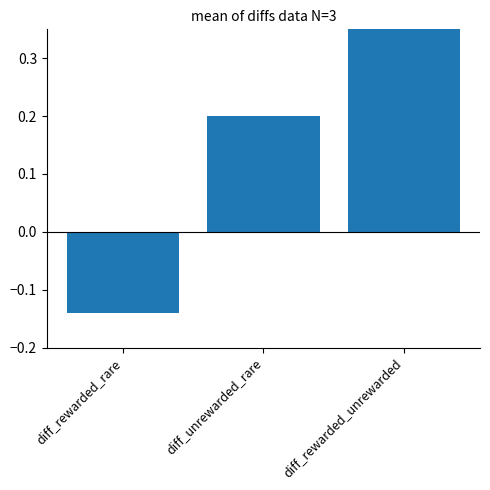

Reading right to left, transcribe all the data shown in this chart.

0.4	0.2	-0.1